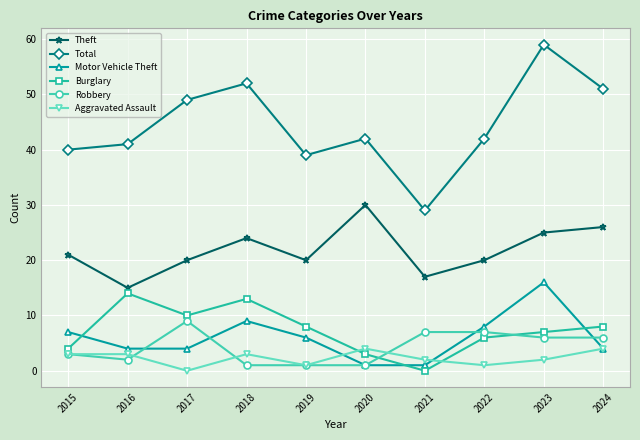

What are all the series names shown in the legend?

Theft, Total, Motor Vehicle Theft, Burglary, Robbery, Aggravated Assault